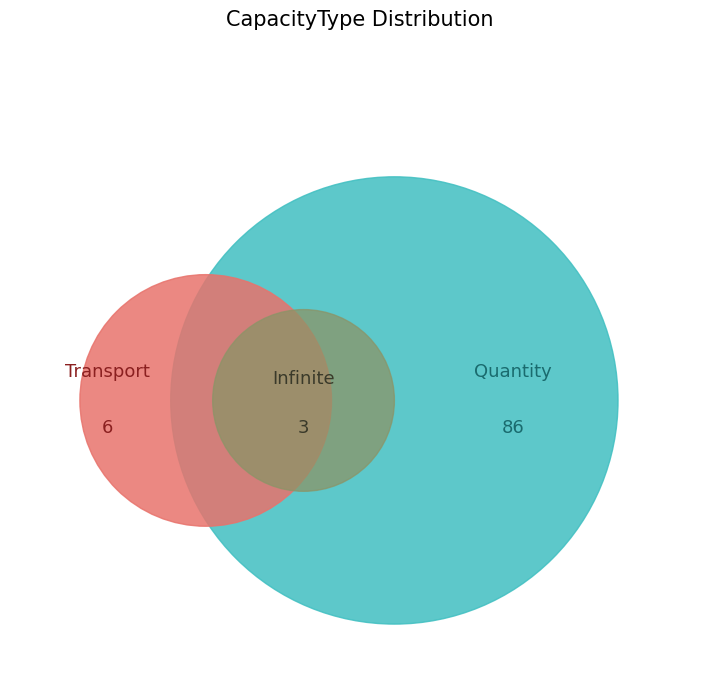

Do Transport and Quantity together represent more than half of the pie?

Yes